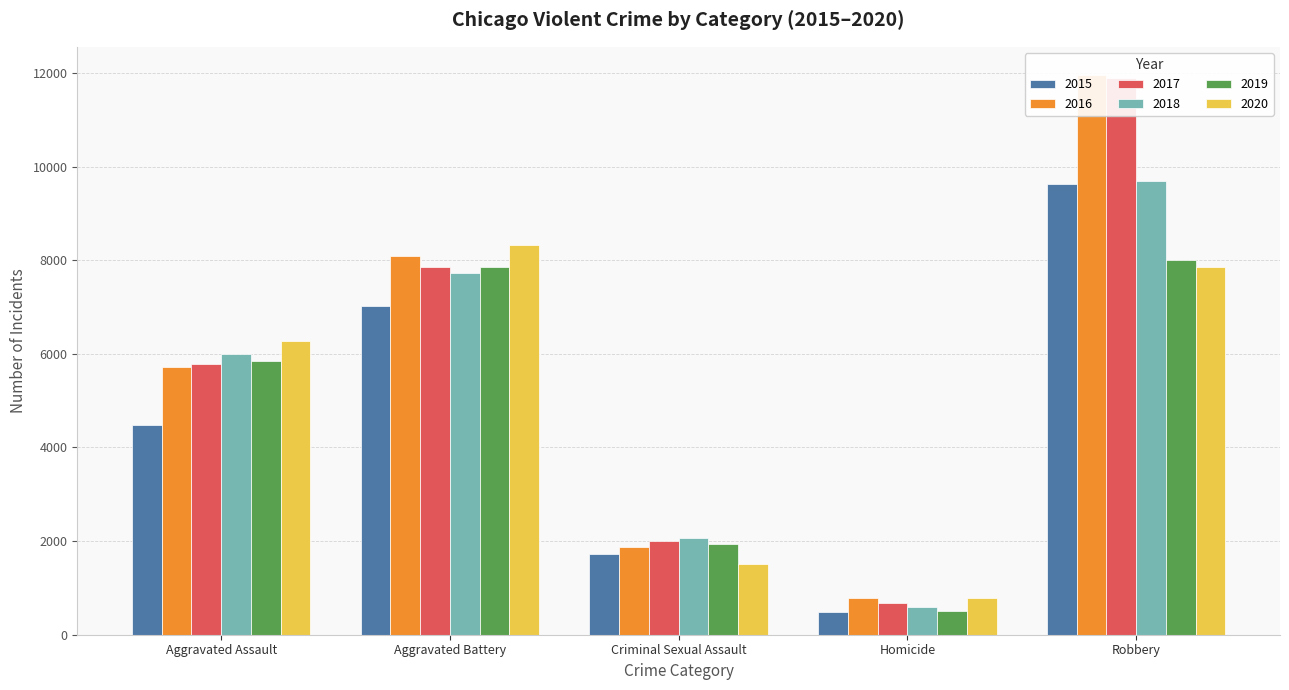

How many data points does each series have?

5